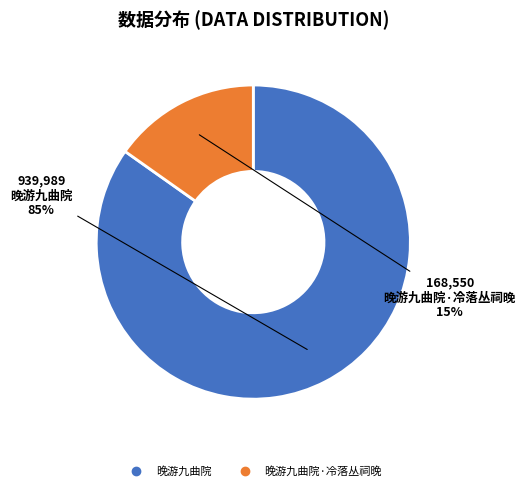

To the nearest percent, what is the average slice percentage?

50%